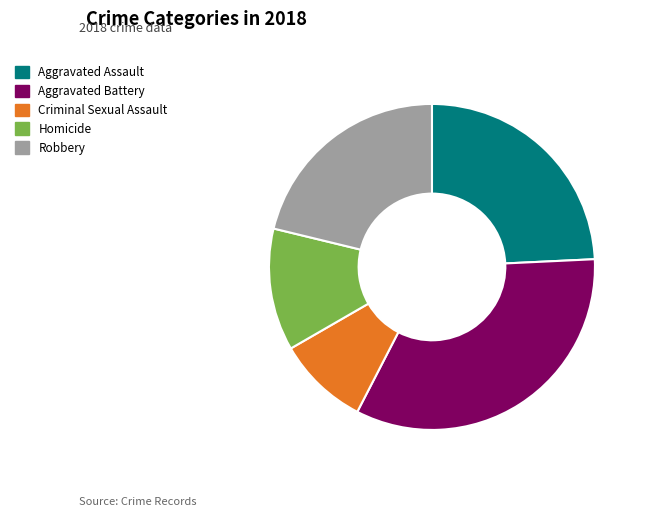

Do Robbery and Aggravated Assault together represent more than half of the pie?

No